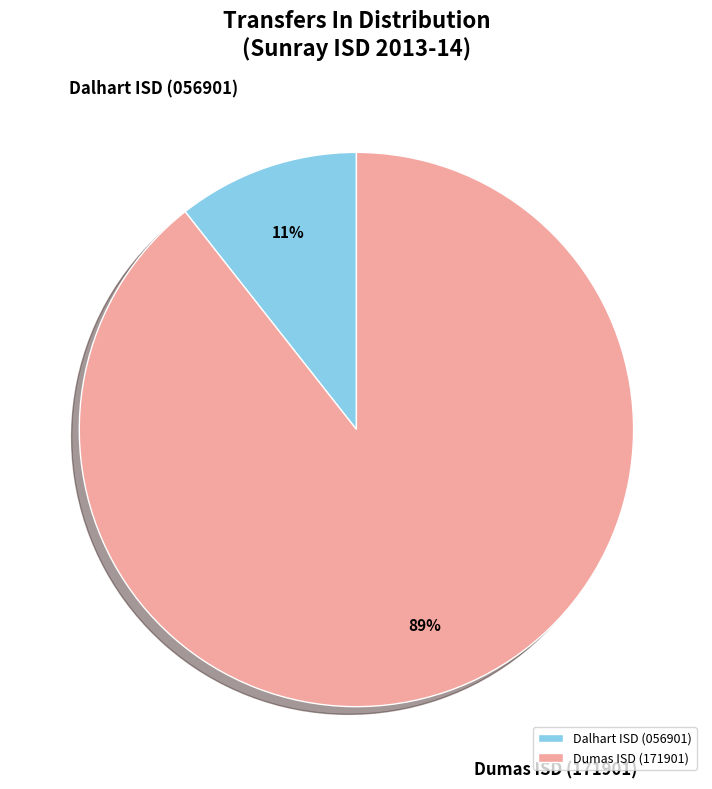

To the nearest percent, what portion does Dumas ISD (171901) represent?

89%